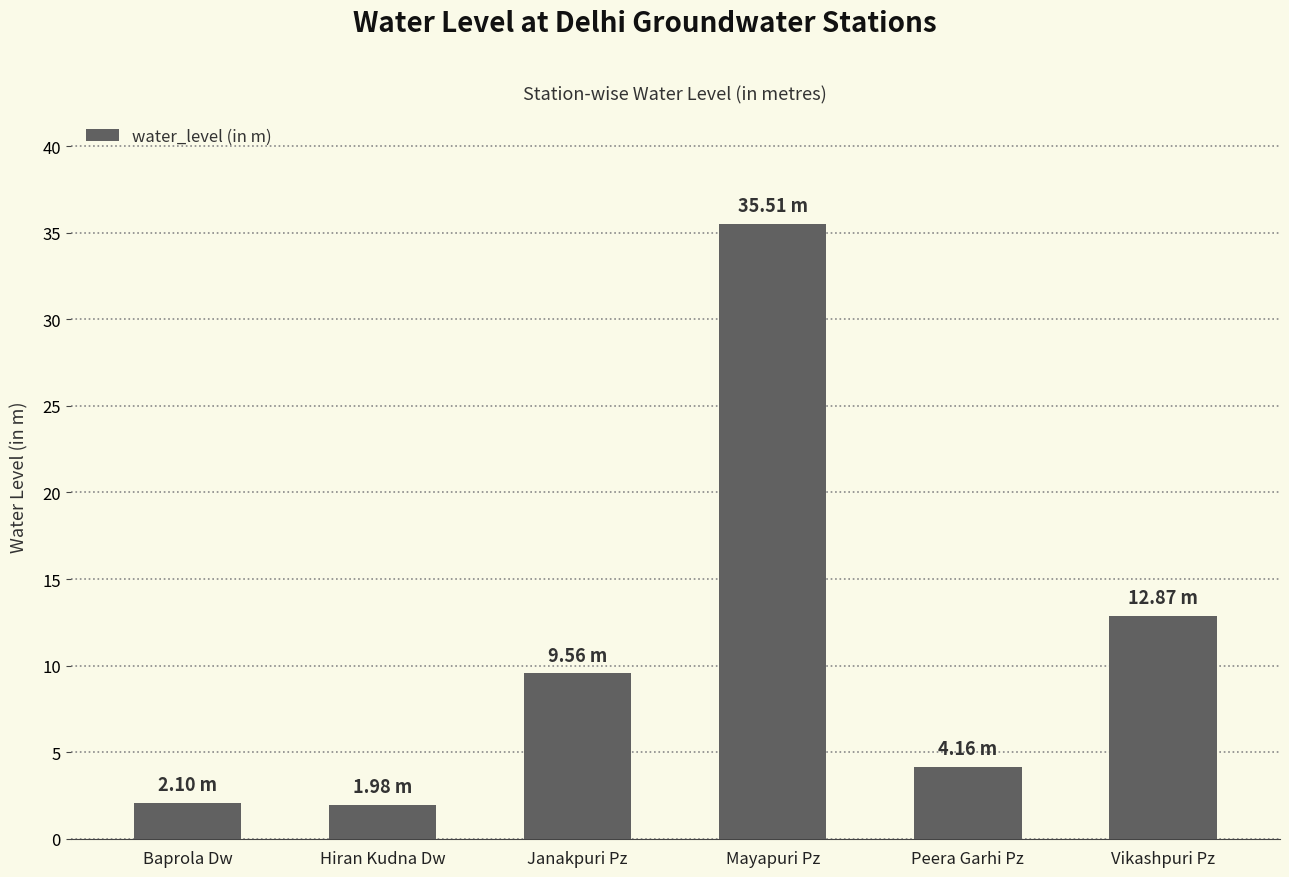

What is the change in value from Baprola Dw to Mayapuri Pz?

+33.4